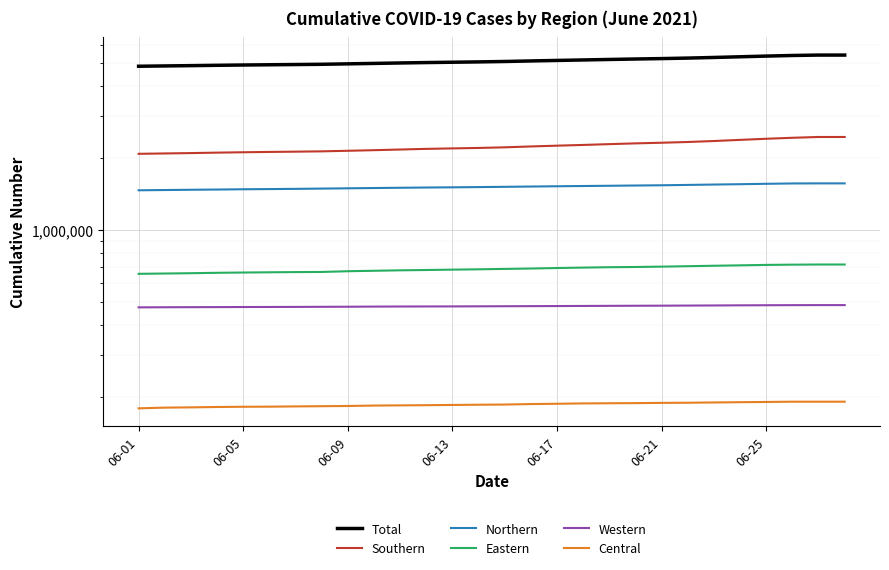

What is the minimum value shown in the chart?

178733